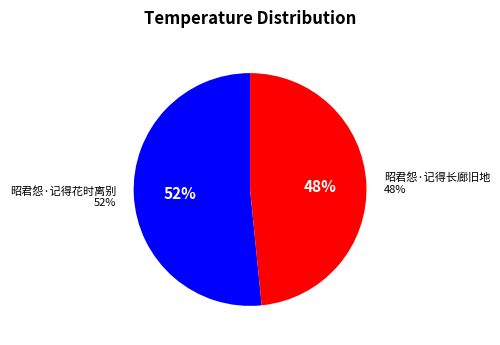

What percentage is the 昭君怨·记得花时离别 slice, to the nearest percent?

52%